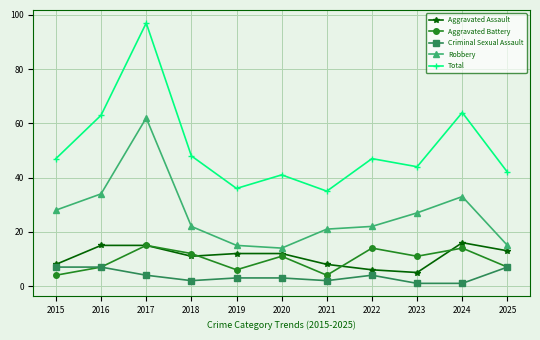

What is the difference between the maximum and second lowest values in the Aggravated Battery series?

11